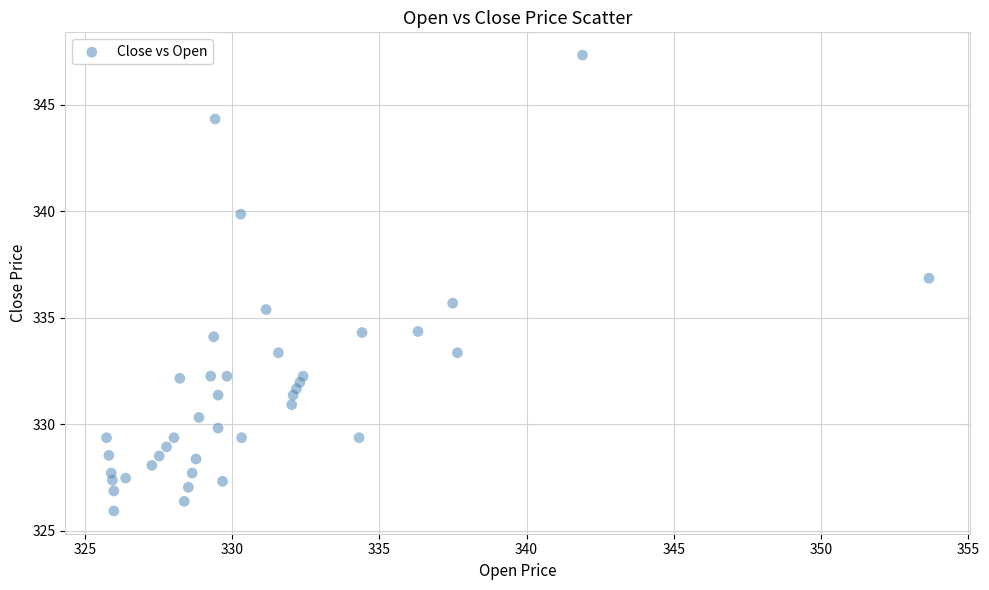

What Y value in the scatter plot is closest to 336?

335.7